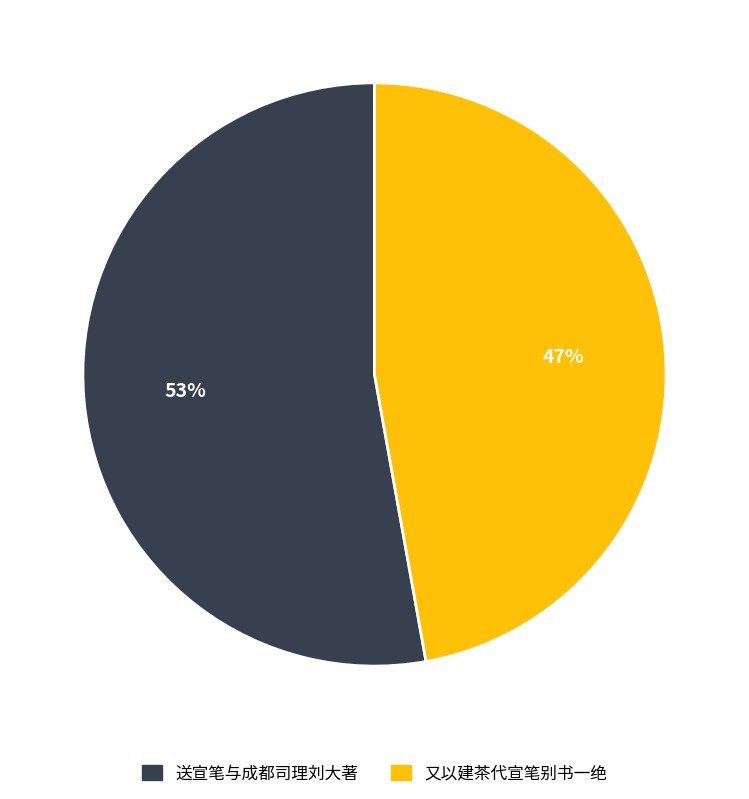

What is the smallest slice in the pie chart?

又以建茶代宣笔别书一绝